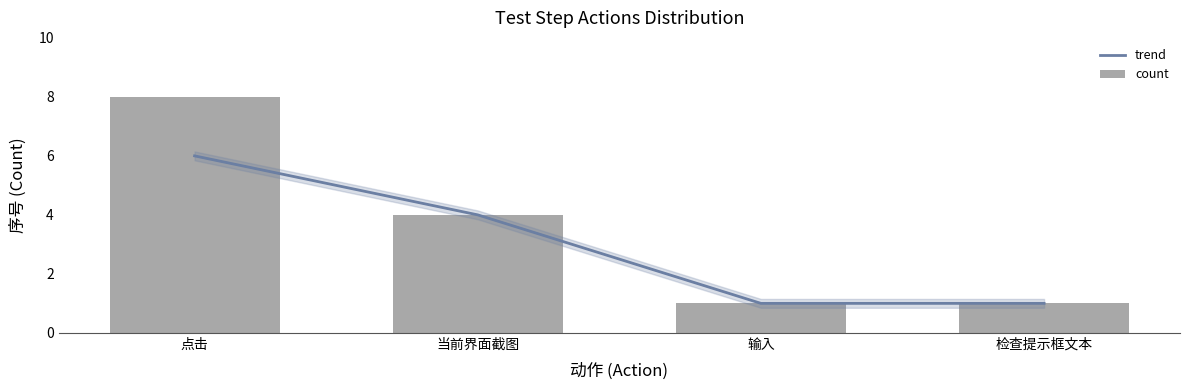

What position from the right is 当前界面截图?

3